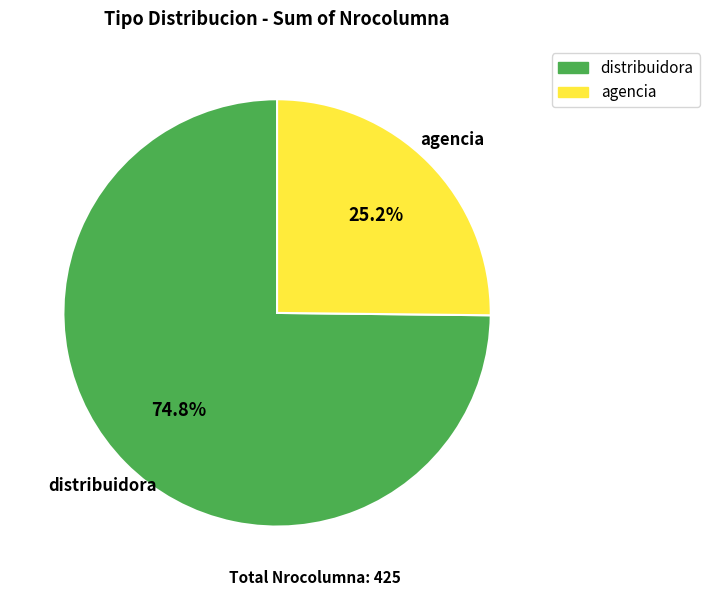

Is there any slice that represents more than half of the pie?

Yes